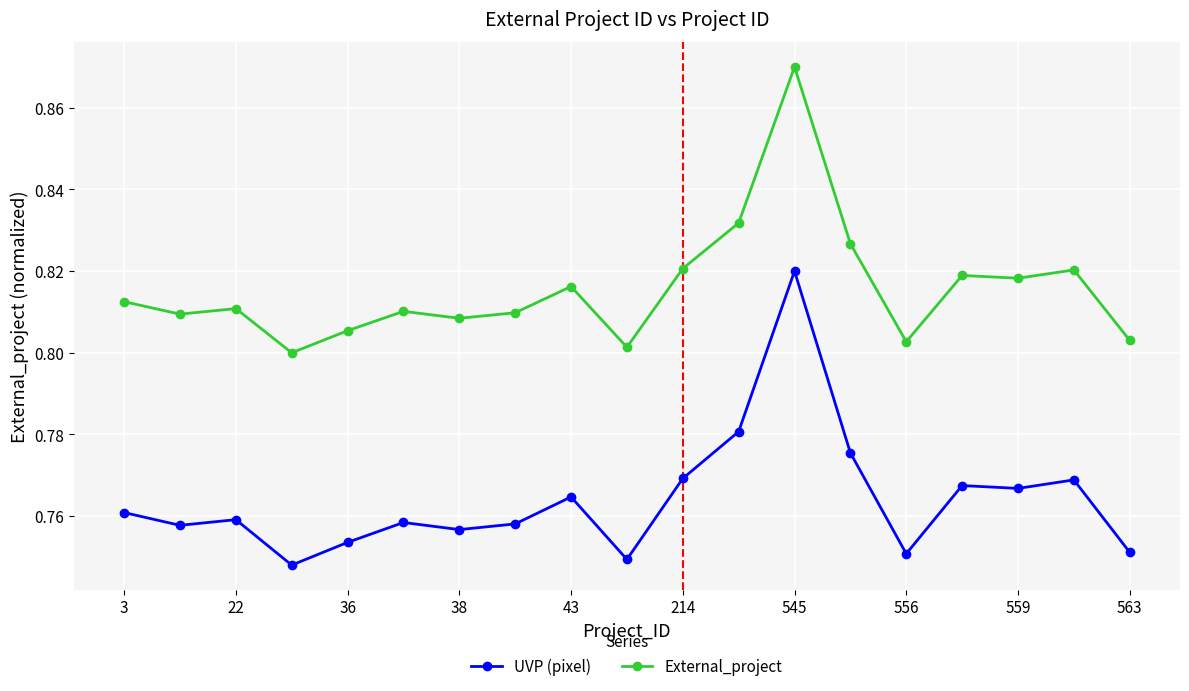

Count the External_project values in the range 0 to 1.

19